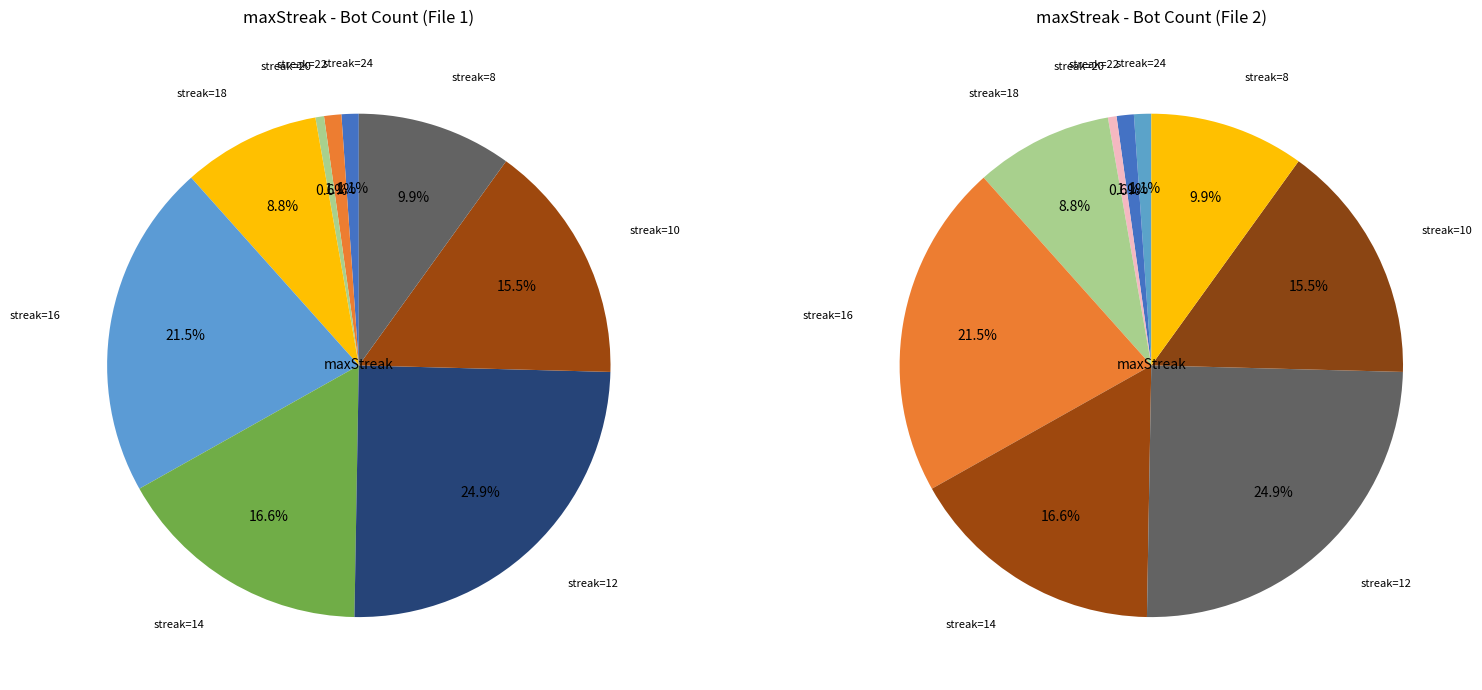

Count the number of slices in the pie.

9